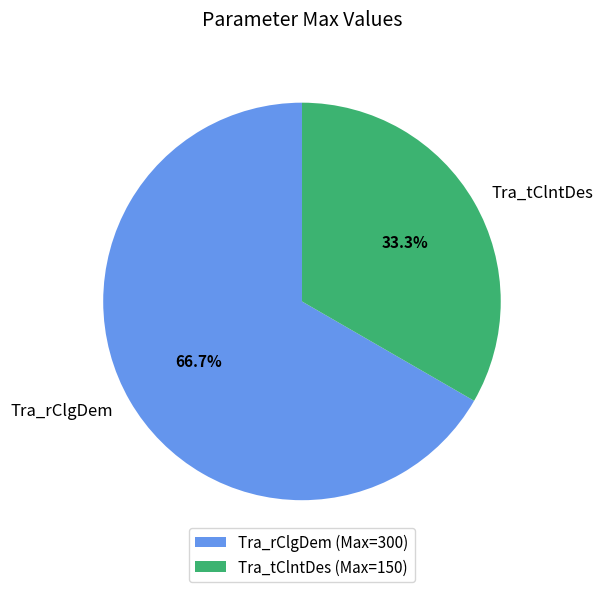

Rank the categories by value from lowest to highest.

Tra_tClntDes, Tra_rClgDem